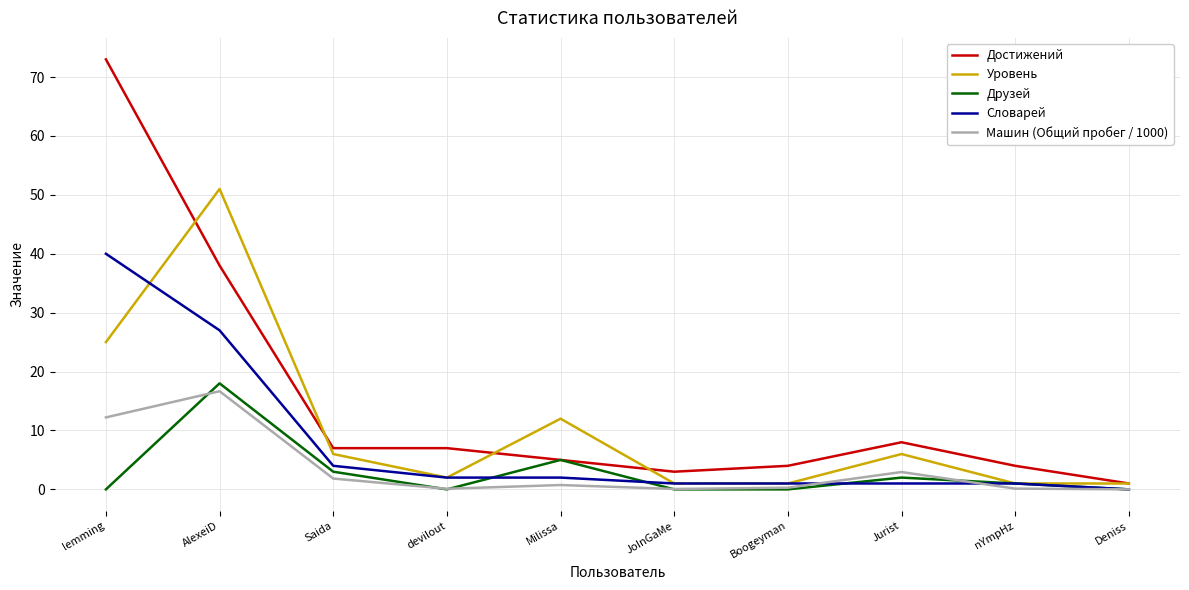

Read the Словарей value at Boogeyman.

1.0